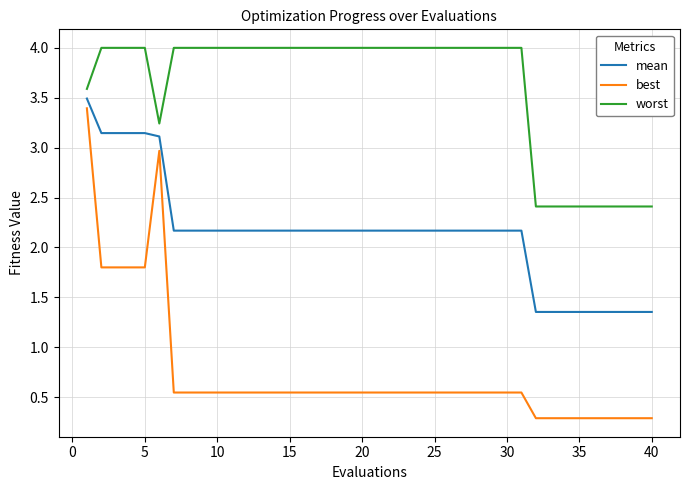

Rank the series by their average value, from lowest to highest.

best, mean, worst